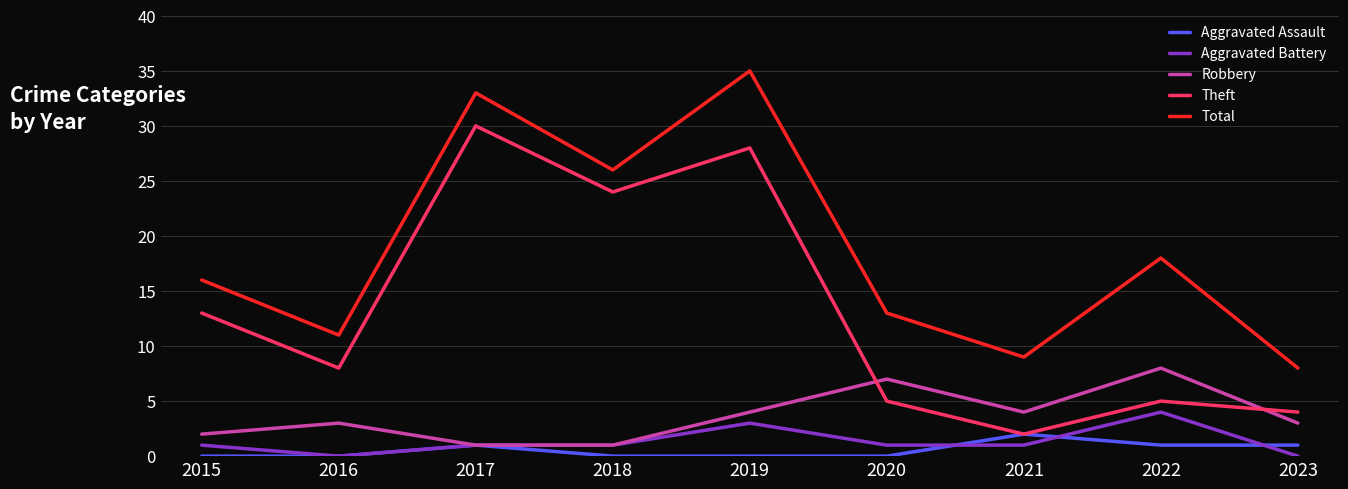

Is the value of Total at 2020 greater than the value of Aggravated Battery at 2018?

Yes